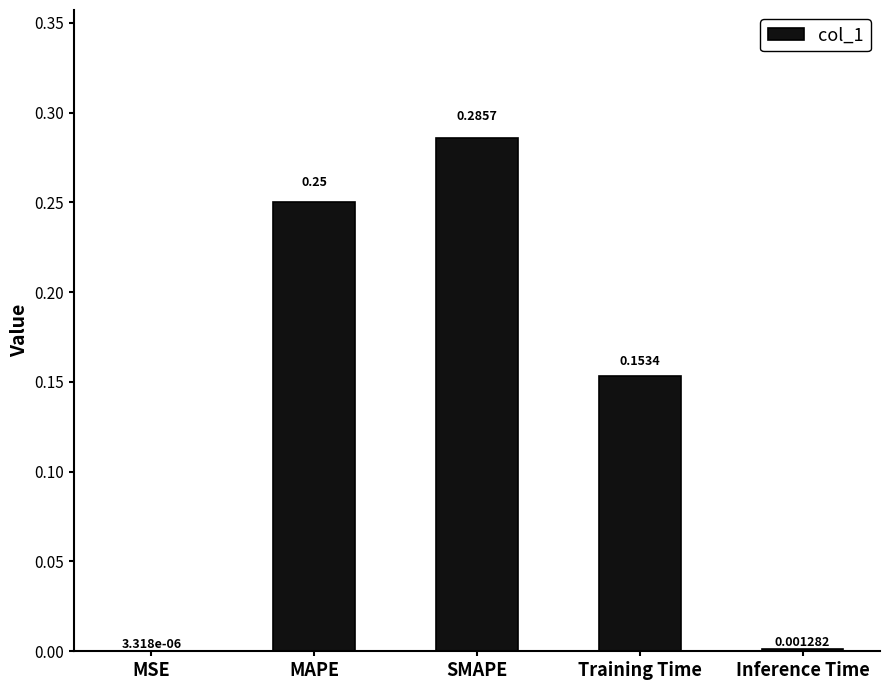

What is the sum of all values?

0.7